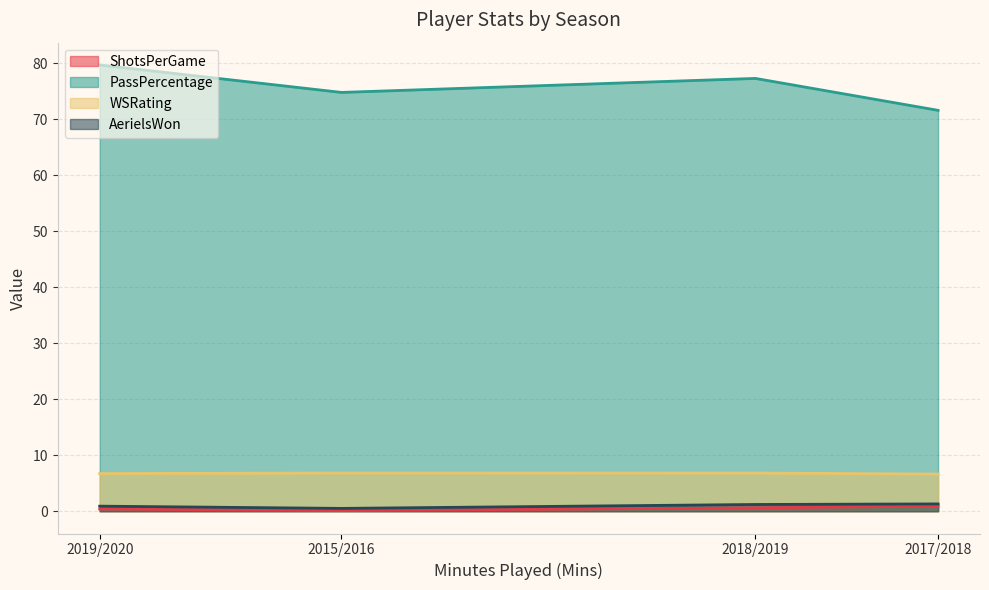

At which category does the chart reach its peak across all series?

2019/2020